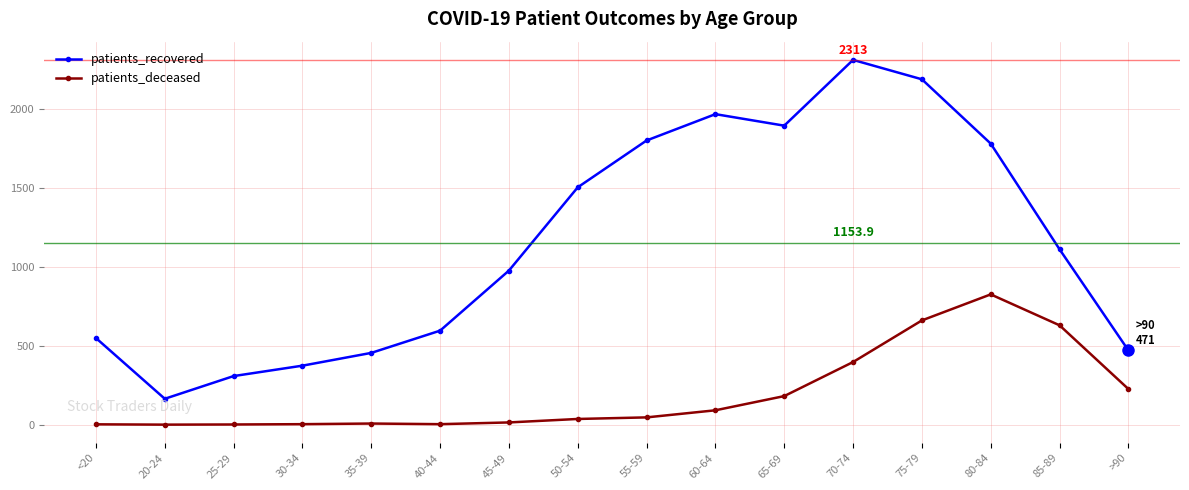

True or false: patients_recovered has more than 1 interior local peaks.

True